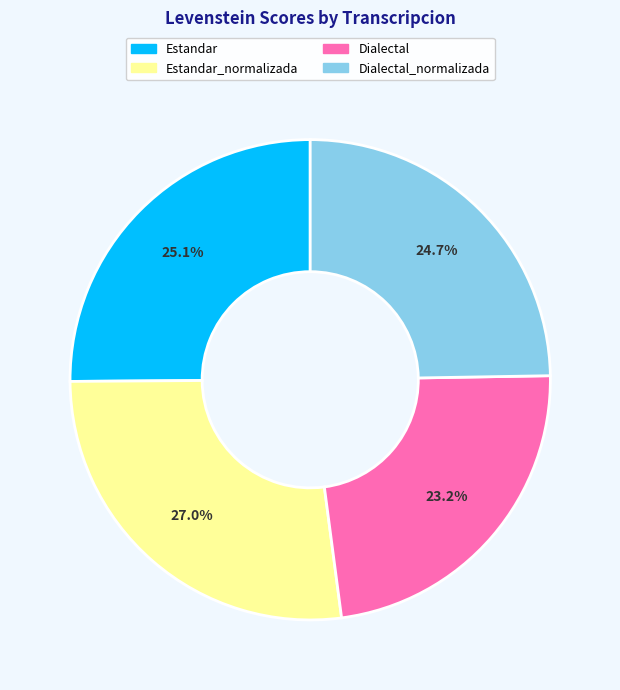

How many slices are in this pie chart?

4